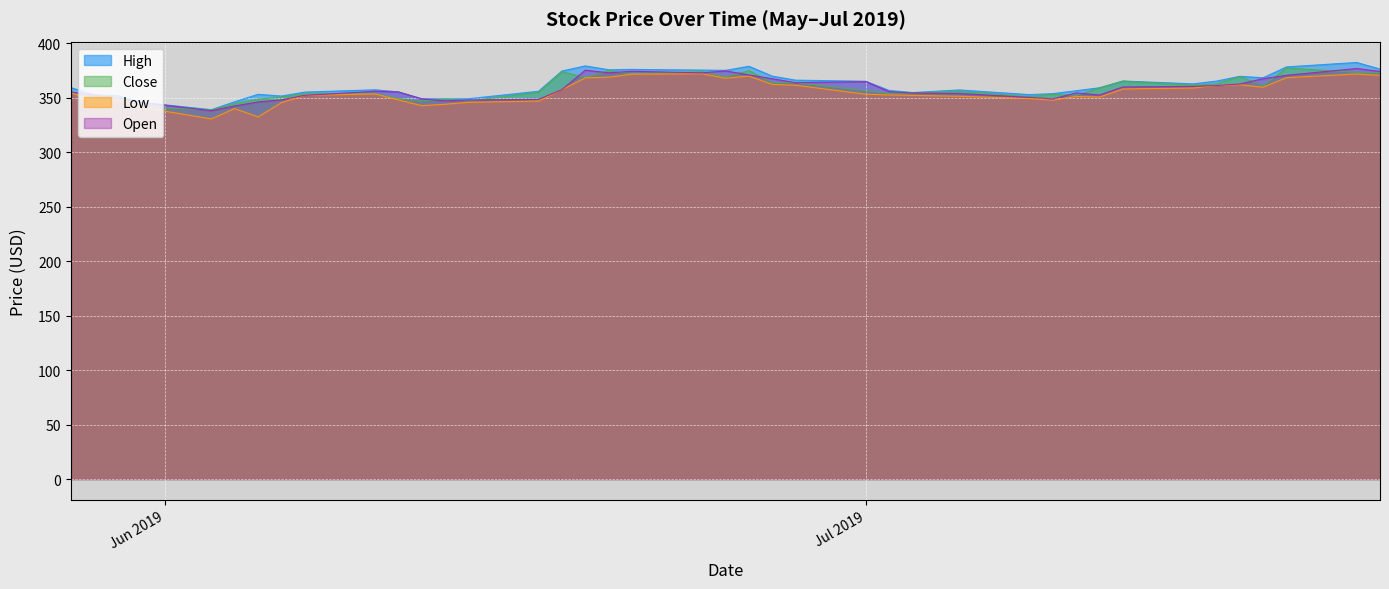

What are all the series names shown in the legend?

High, Close, Low, Open